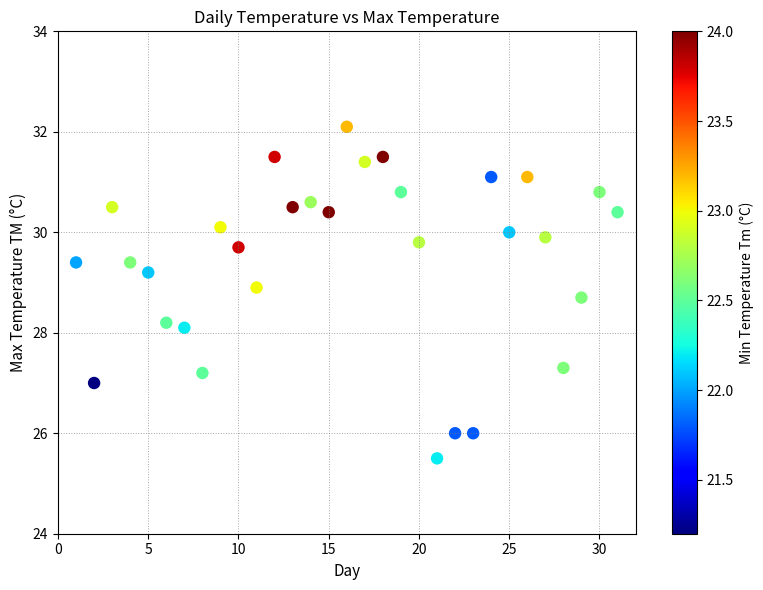

What is the range of Y values (max minus min)?

6.6